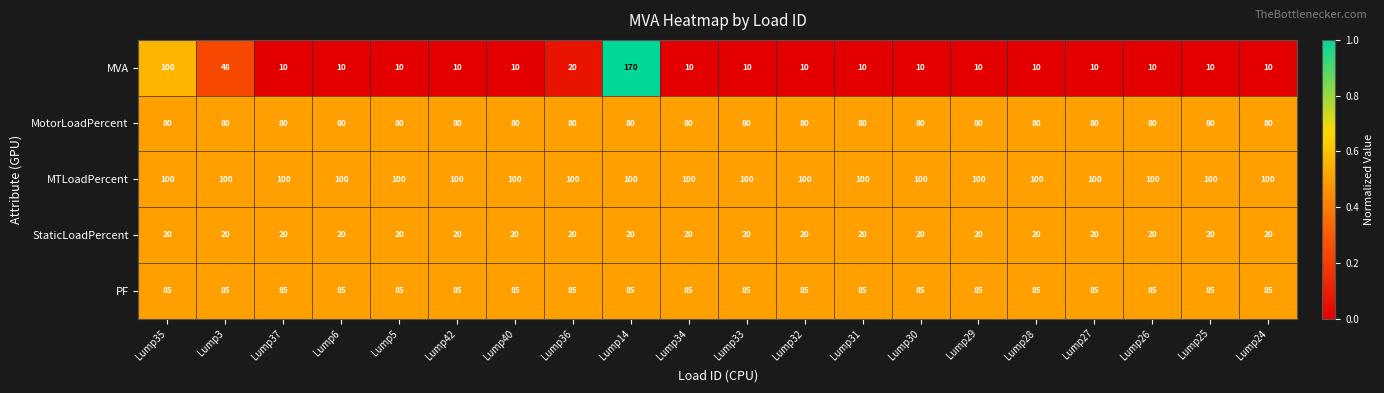

What is the maximum value shown in the chart?

170